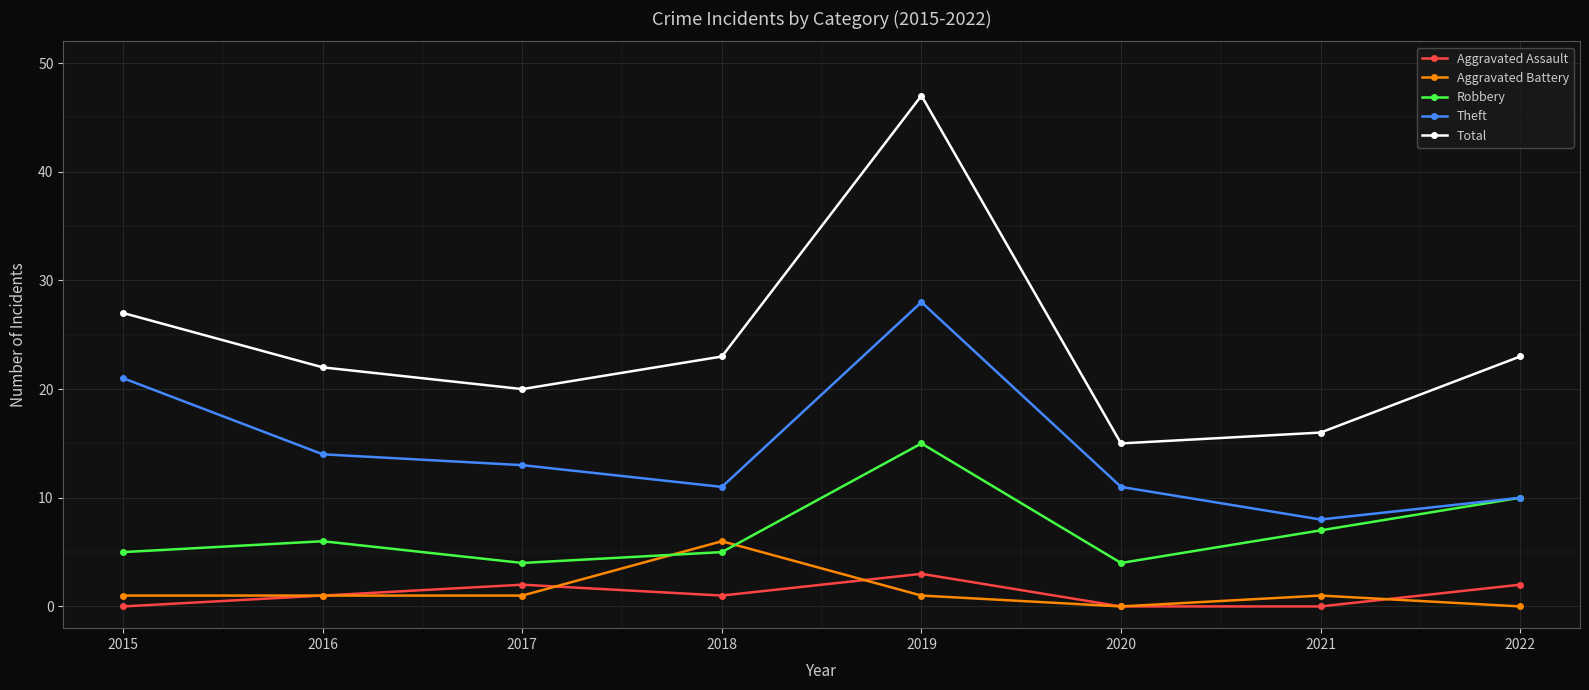

What is the average value of the Robbery series?

7